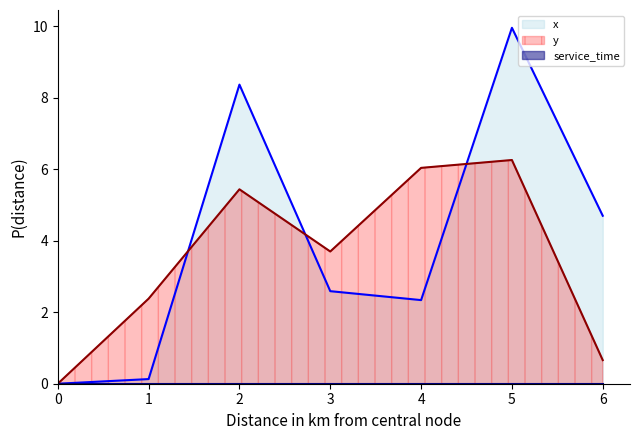

What value does the y series have at 2?

5.4